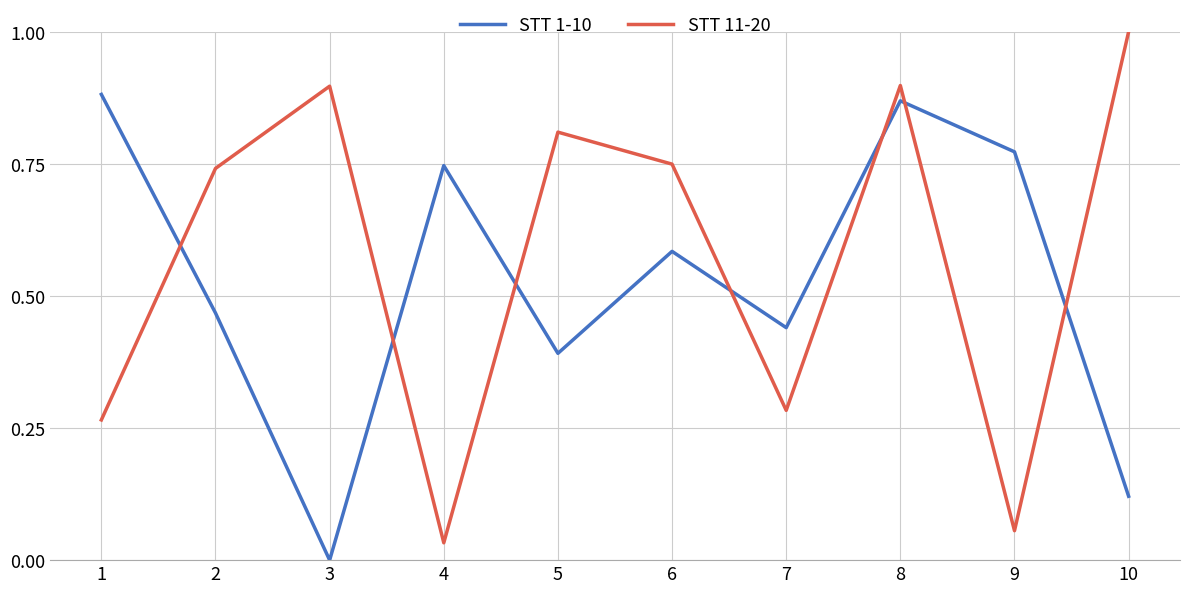

Between 5 and 8, which series saw the biggest shift?

STT 1-10